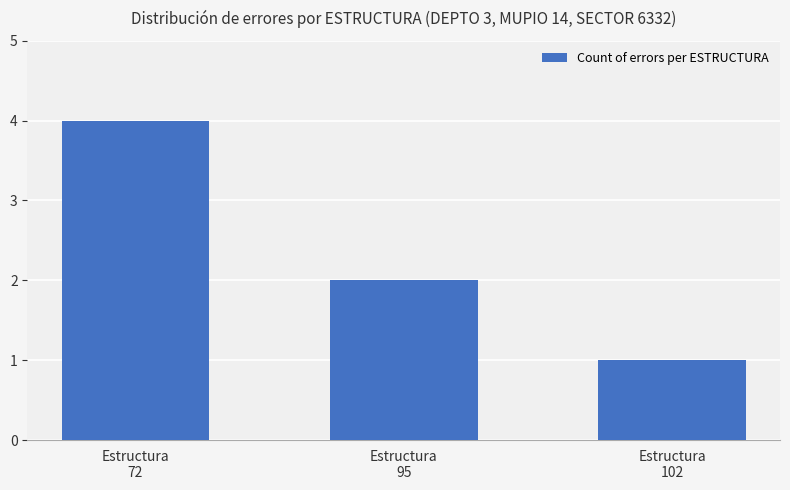

What is the sum of the values at Estructura
72 and Estructura
102?

5